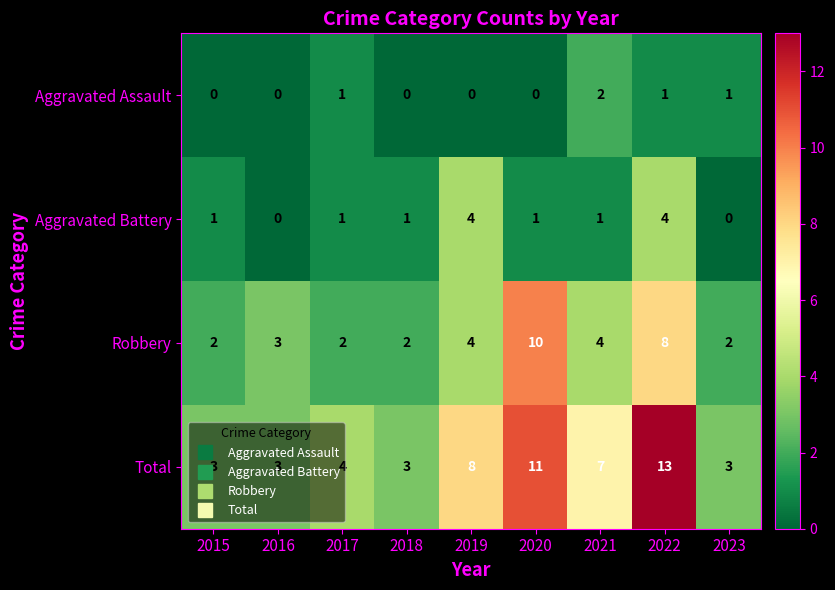

What is the spread (max minus min) of values at 2020?

11